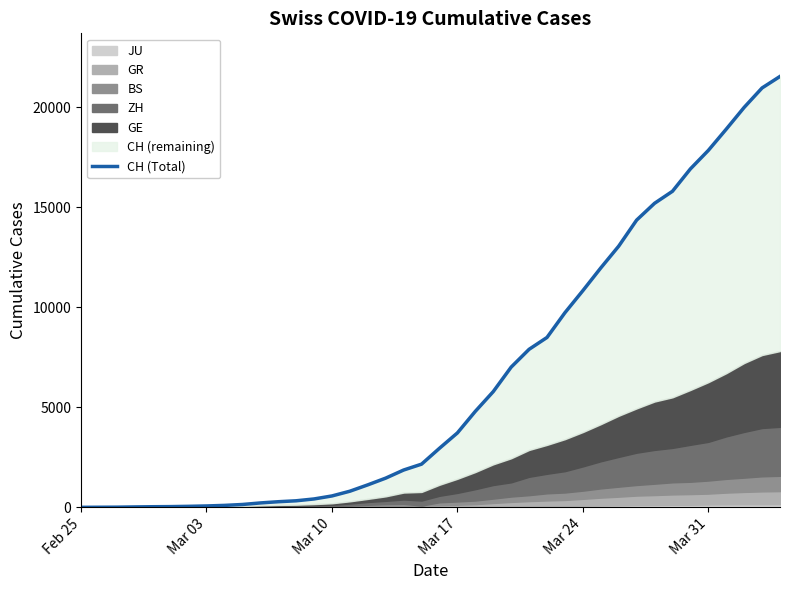

Read the value at Mar 03, to the nearest 50.

50